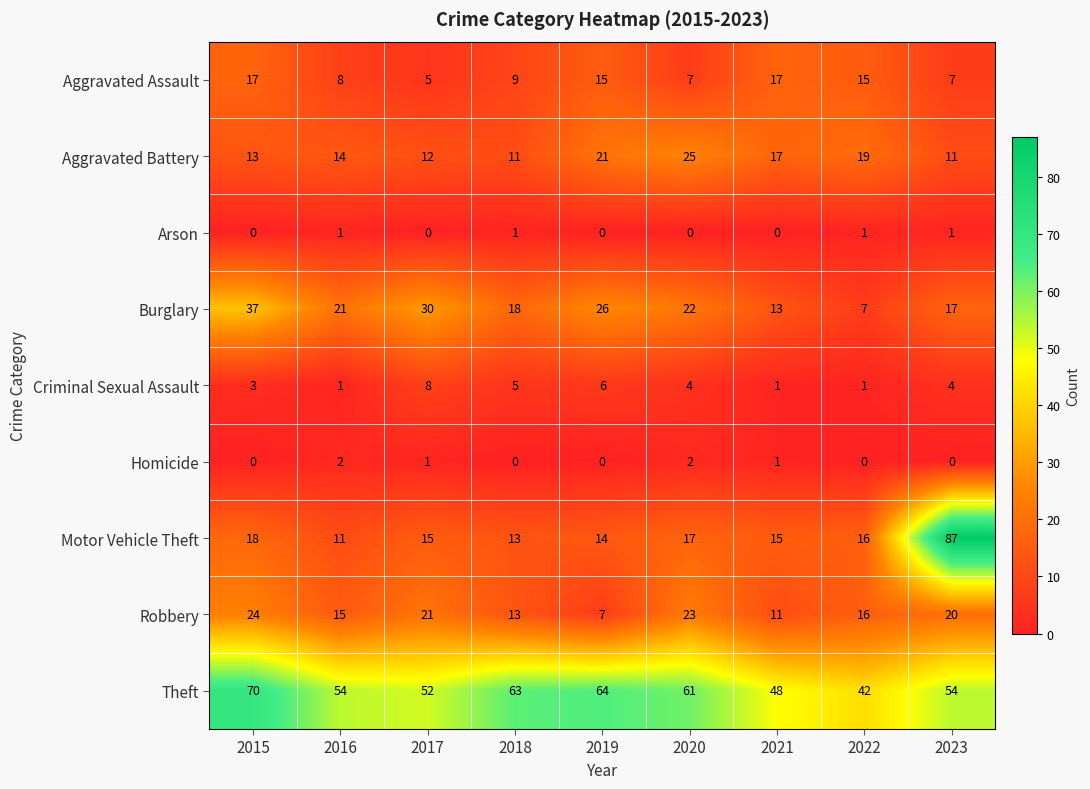

Which series changed the most between 2017 and 2018?

Burglary